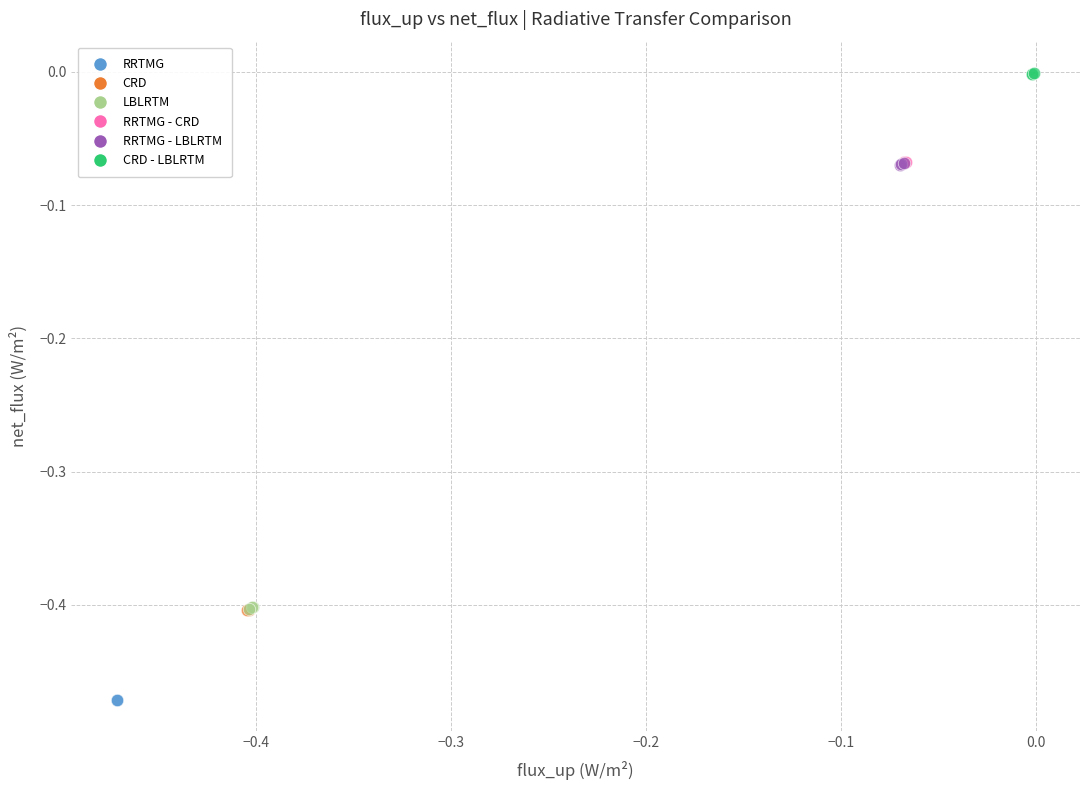

Which series reaches the maximum Y coordinate?

CRD - LBLRTM